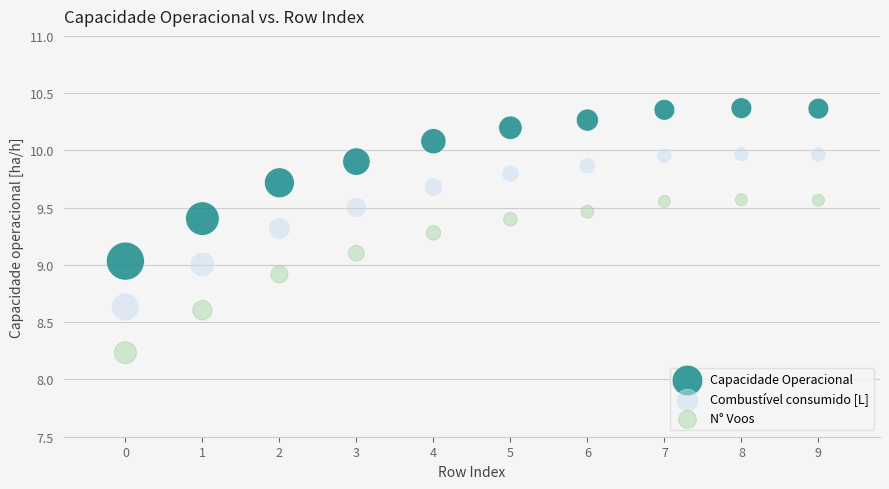

Which series contains the highest Y value?

Capacidade Operacional